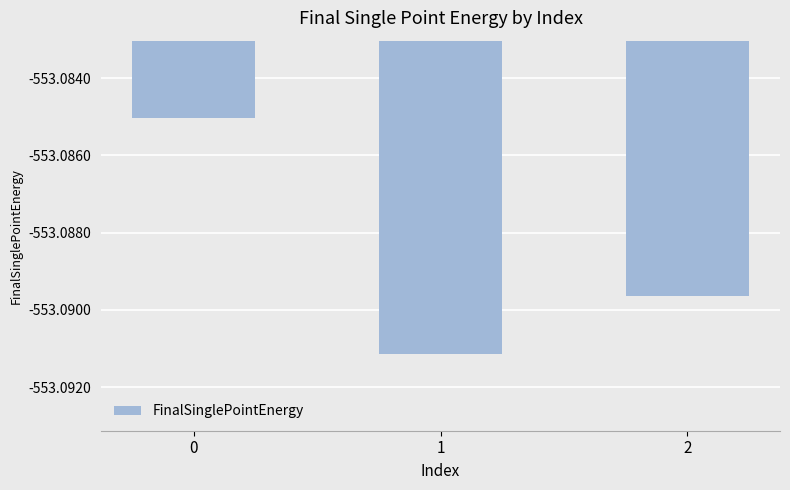

How many bars are there in total?

3